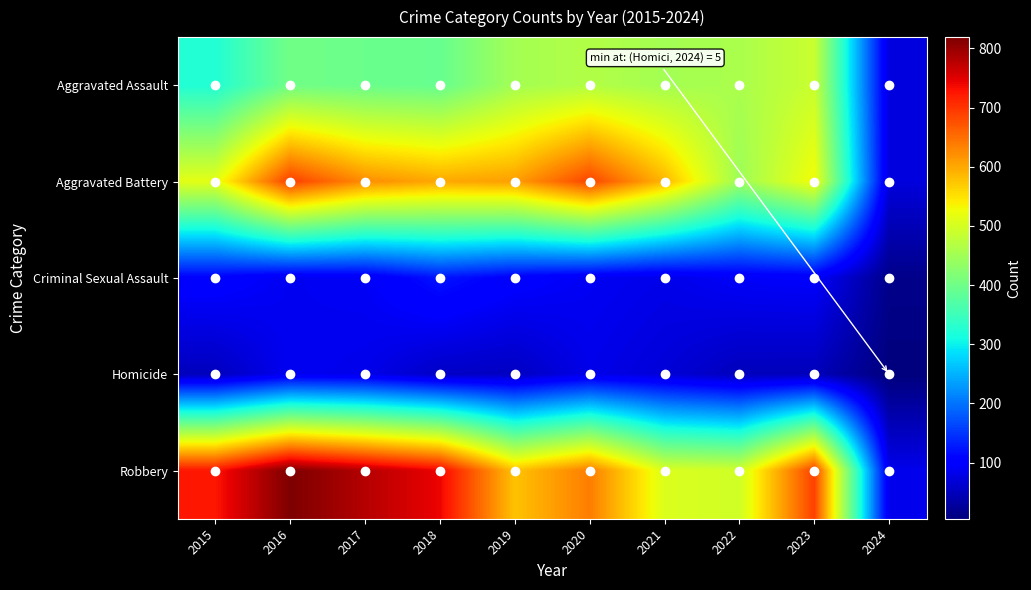

Which series has the largest range (max minus min)?

Robbery